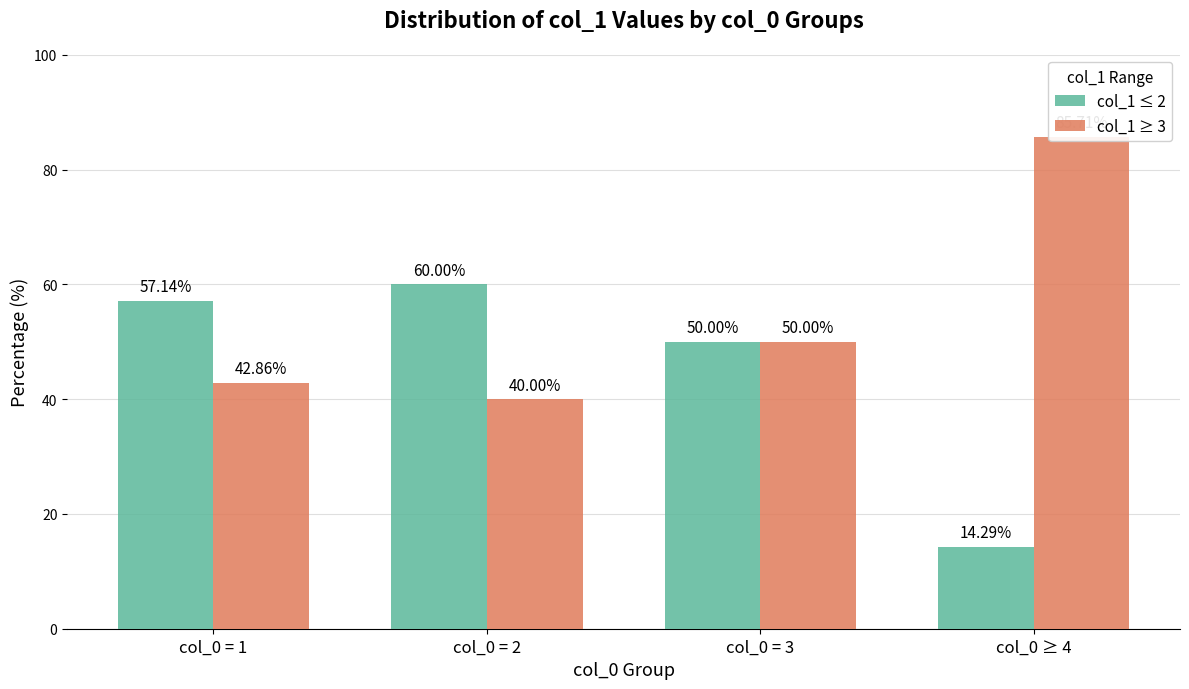

Reading right to left, extract all data points from this chart.

col_1 ≤ 2: col_0 ≥ 4=14.3	col_0 = 3=50.0	col_0 = 2=60.0	col_0 = 1=57.1
col_1 ≥ 3: col_0 ≥ 4=85.7	col_0 = 3=50.0	col_0 = 2=40.0	col_0 = 1=42.9